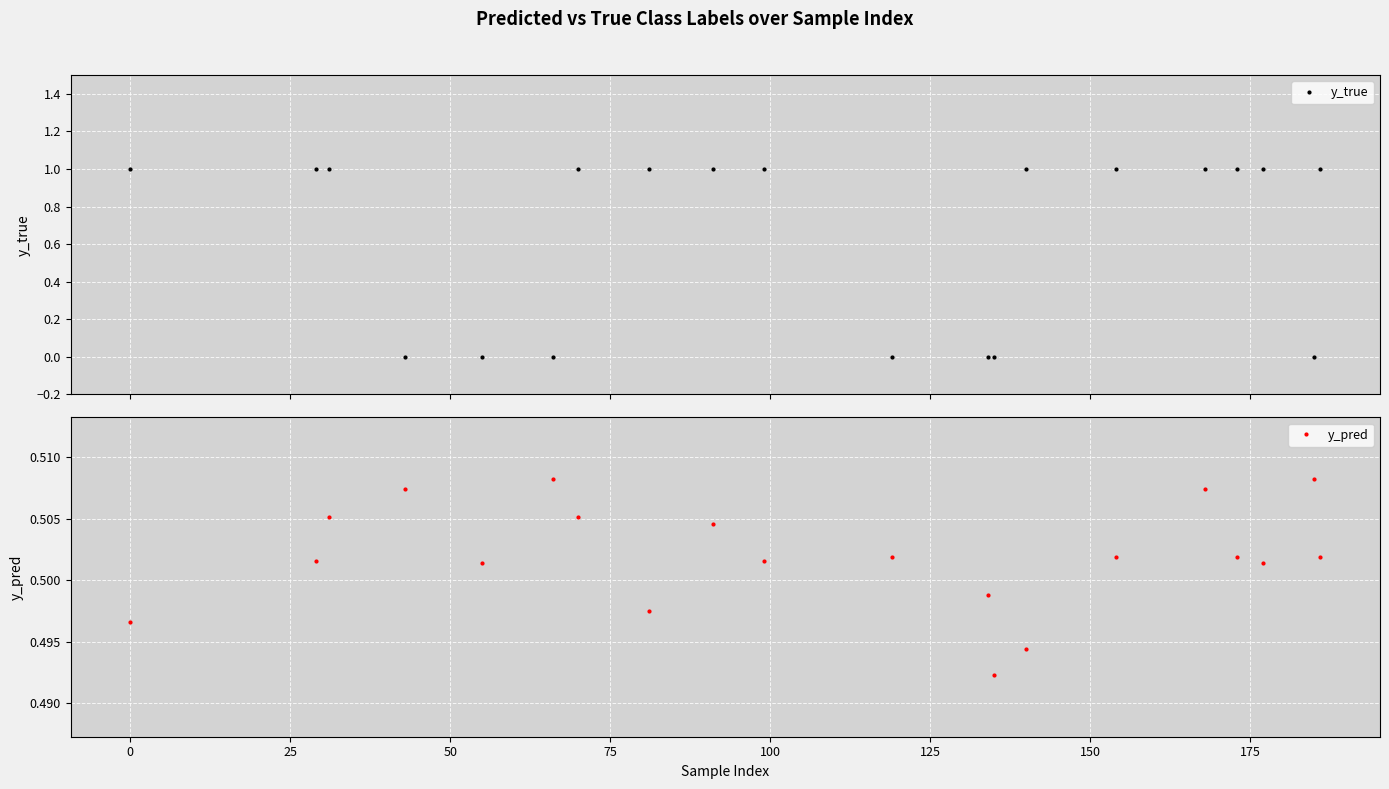

Count the y_pred values in the range 0 to 1.

20